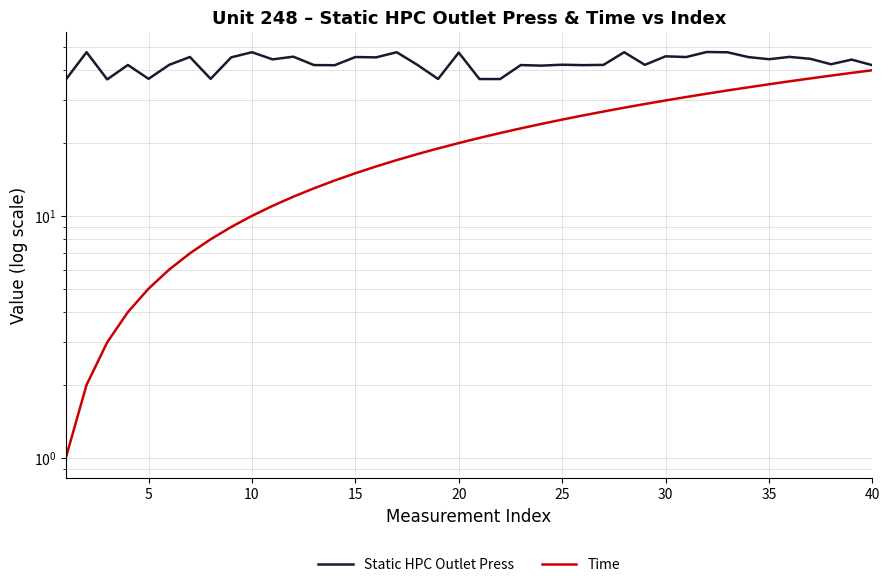

How many data points in Time are above 21?

19